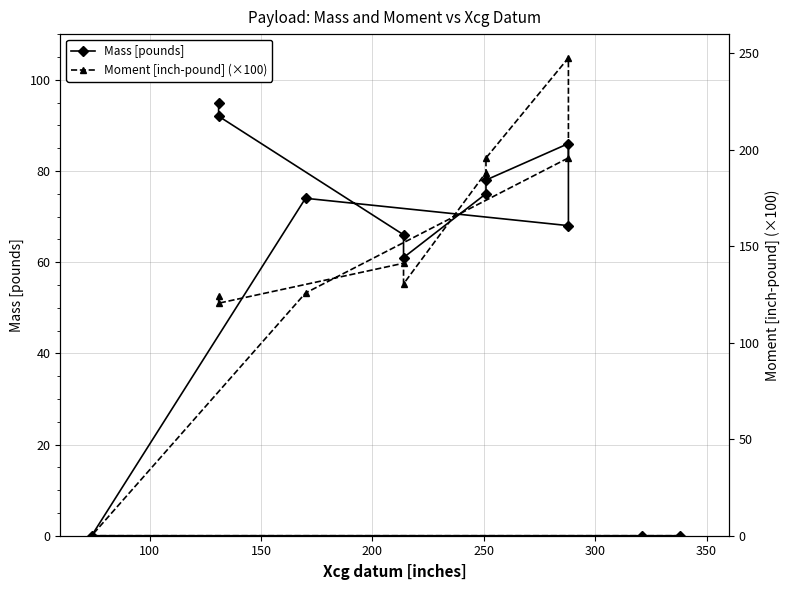

Is it true that Moment [inch-pound] (×100) equals 222.4 at 200?

False